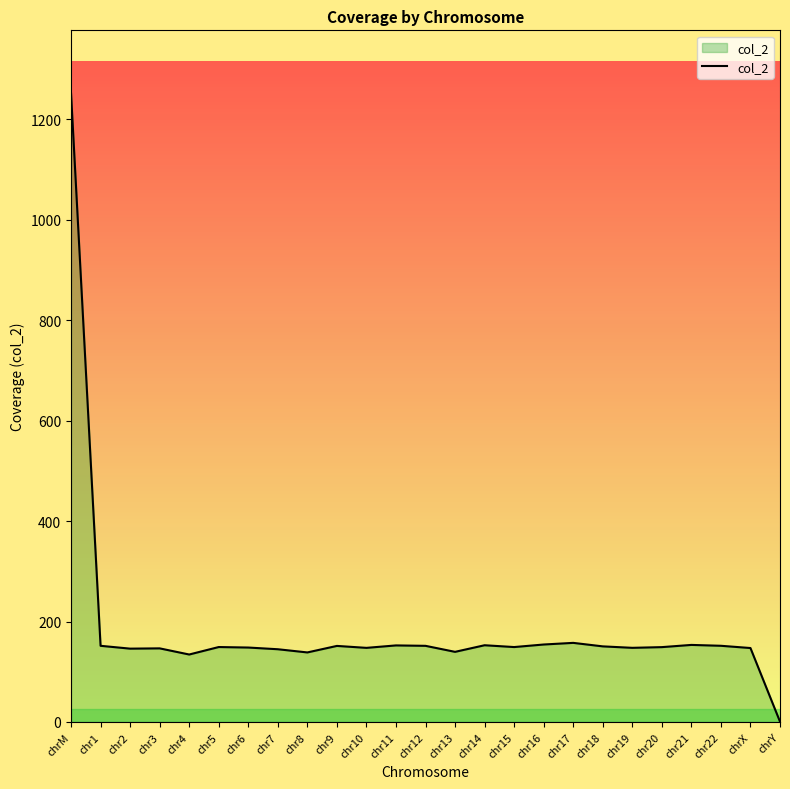

What is the change in value from chr6 to chr13?

-8.6